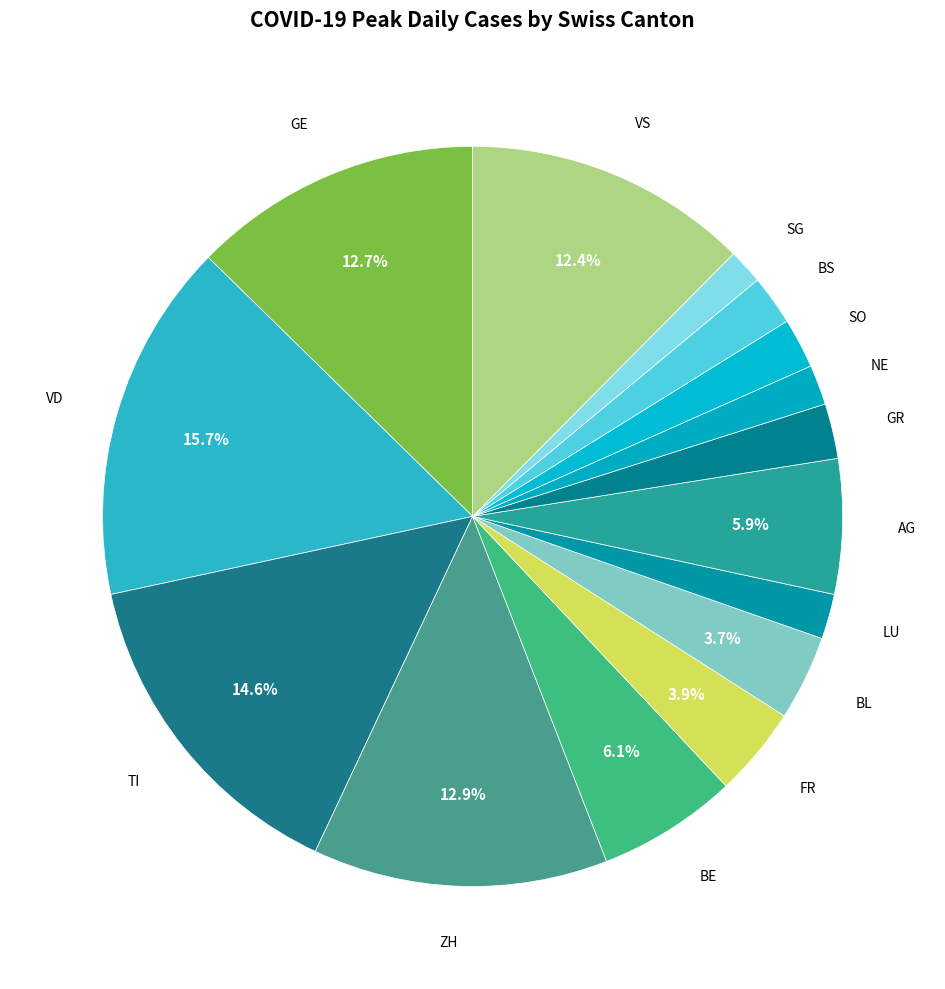

Count the number of slices in the pie.

15